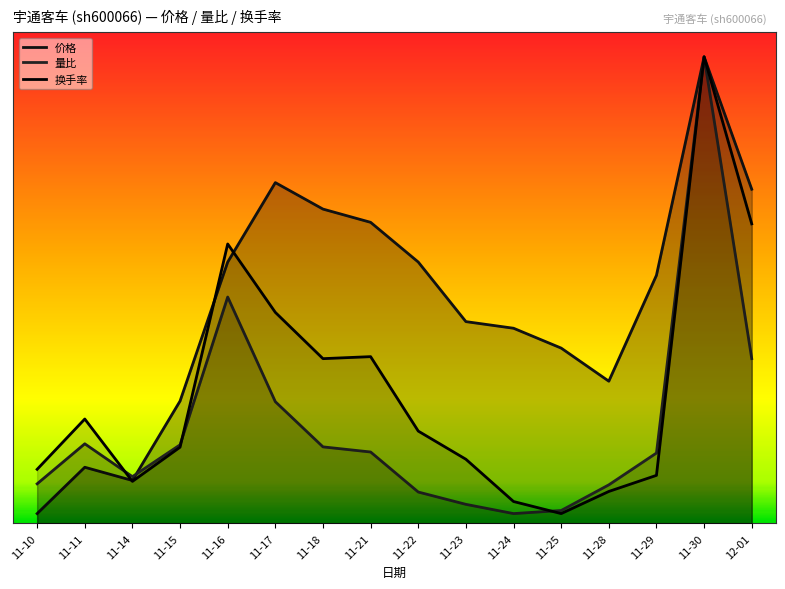

At which label is 量比 closest to 4?

11-16